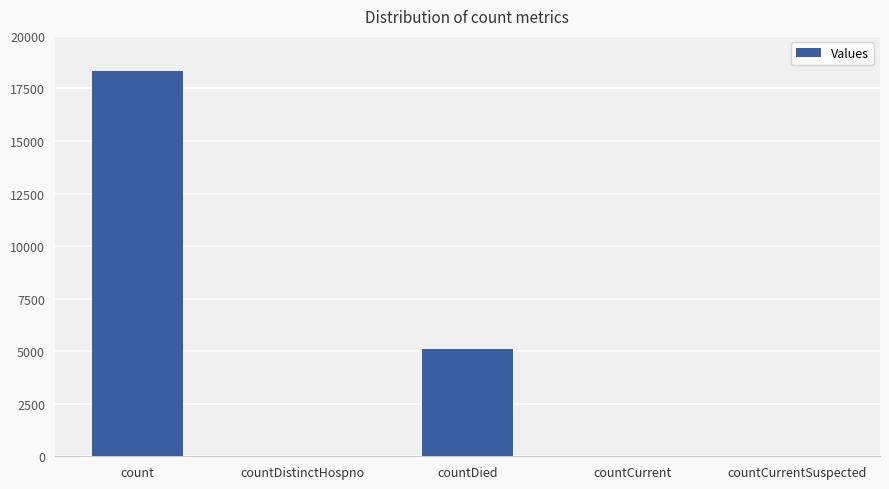

True or false: the data shows 23 at countDistinctHospno.

True